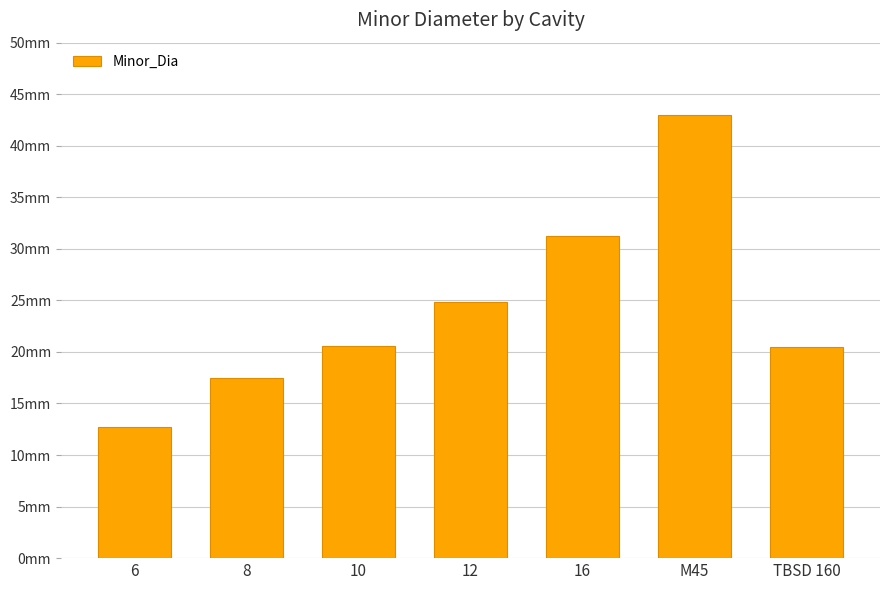

Rank the categories by value from highest to lowest.

M45, 16, 12, 10, TBSD 160, 8, 6